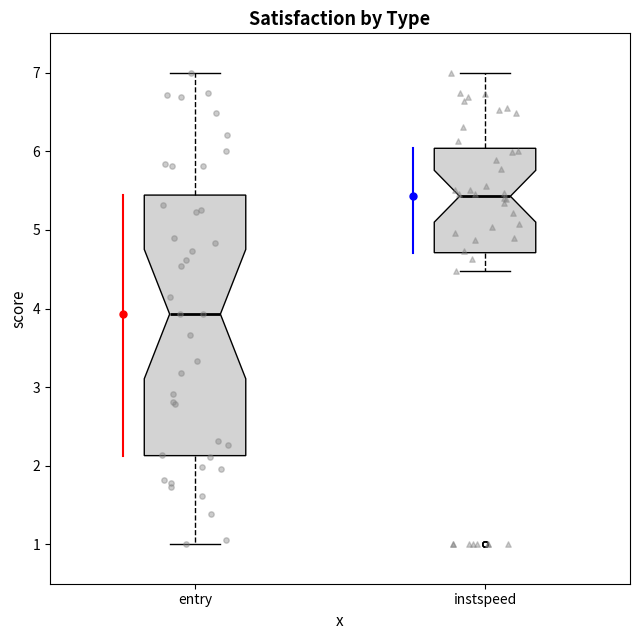

Which box's median line is the lowest?

entry